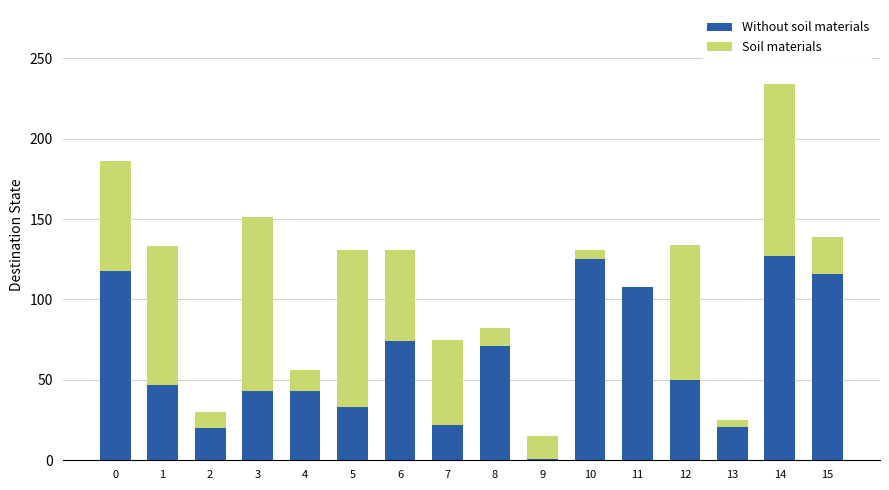

What is the maximum value for Without soil materials?

127